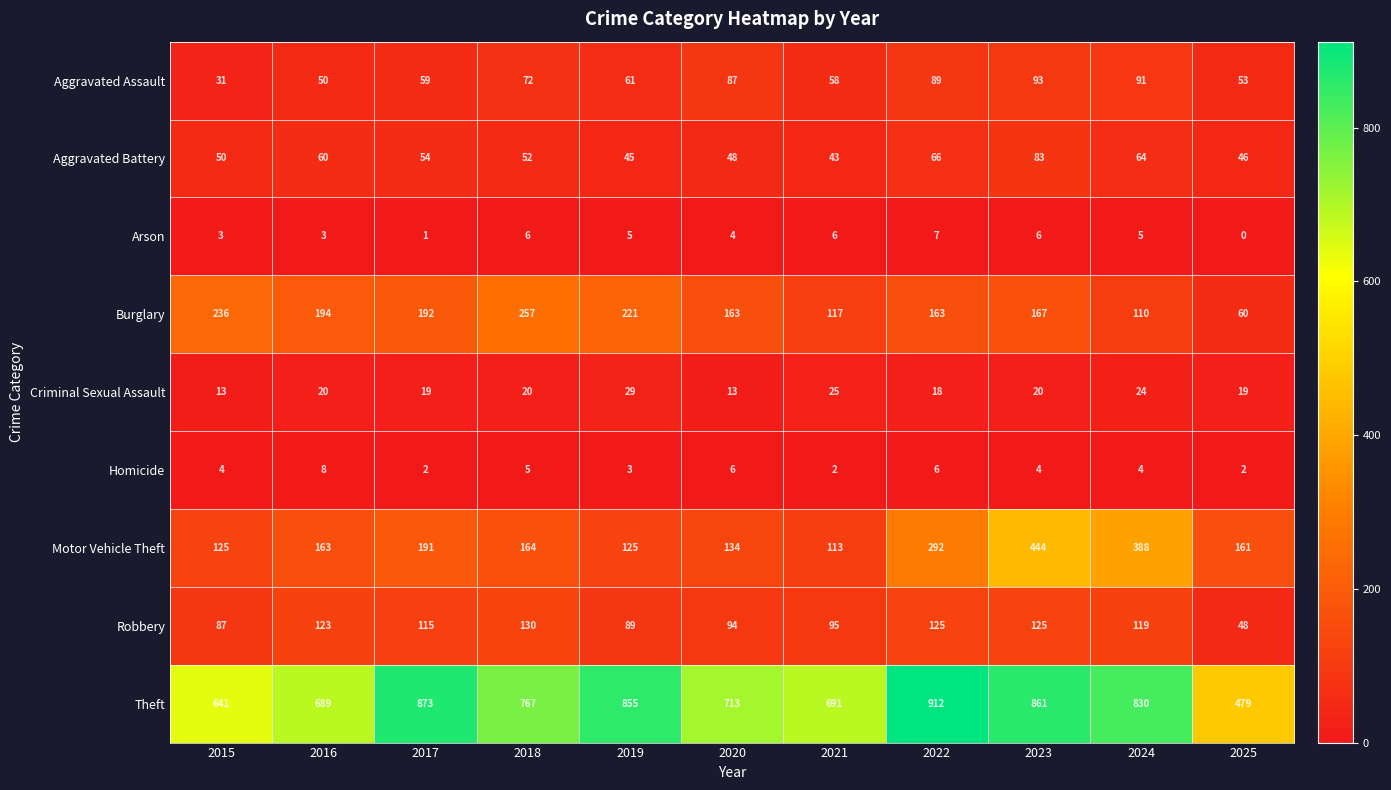

True or false: Motor Vehicle Theft has a value of 113 at 2021.

True